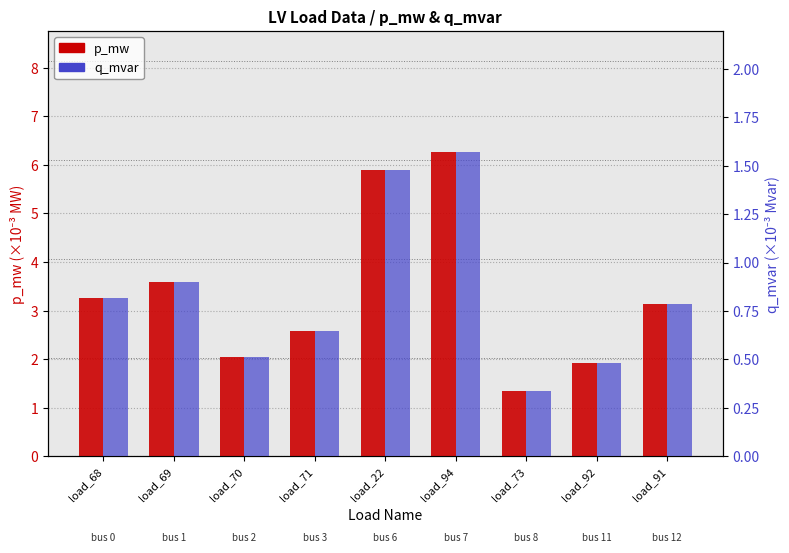

What is the difference between the maximum and minimum values in the q_mvar series?

1.2